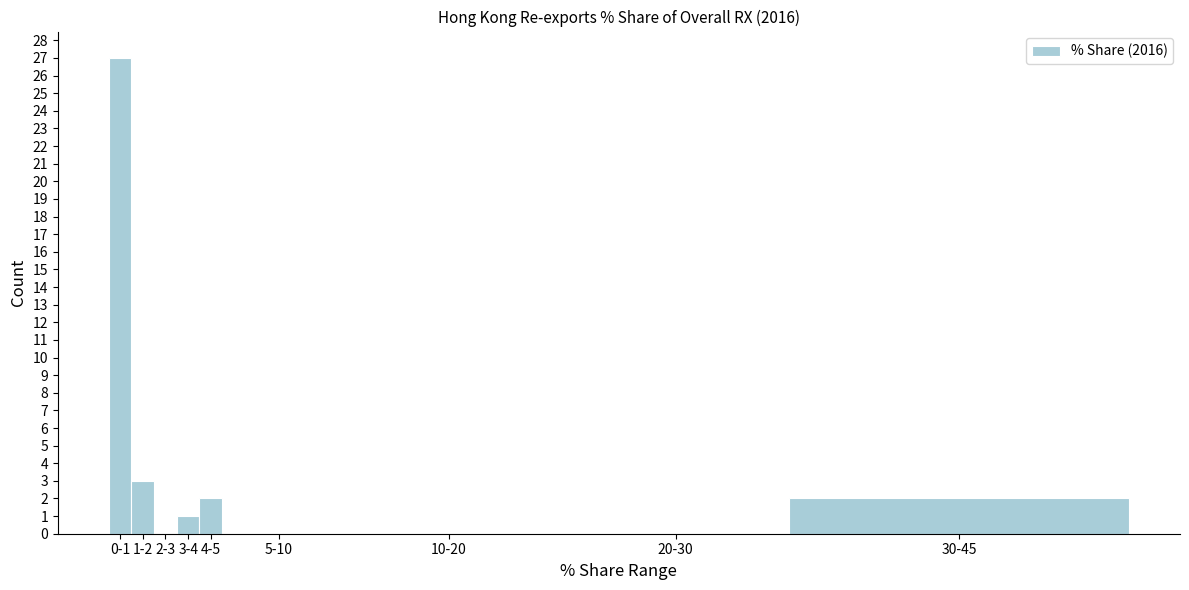

Reading left to right, list all the values displayed in this chart.

0-1=27	1-2=3	2-3=0	3-4=1	4-5=2	5-10=0	10-20=0	20-30=0	30-45=2